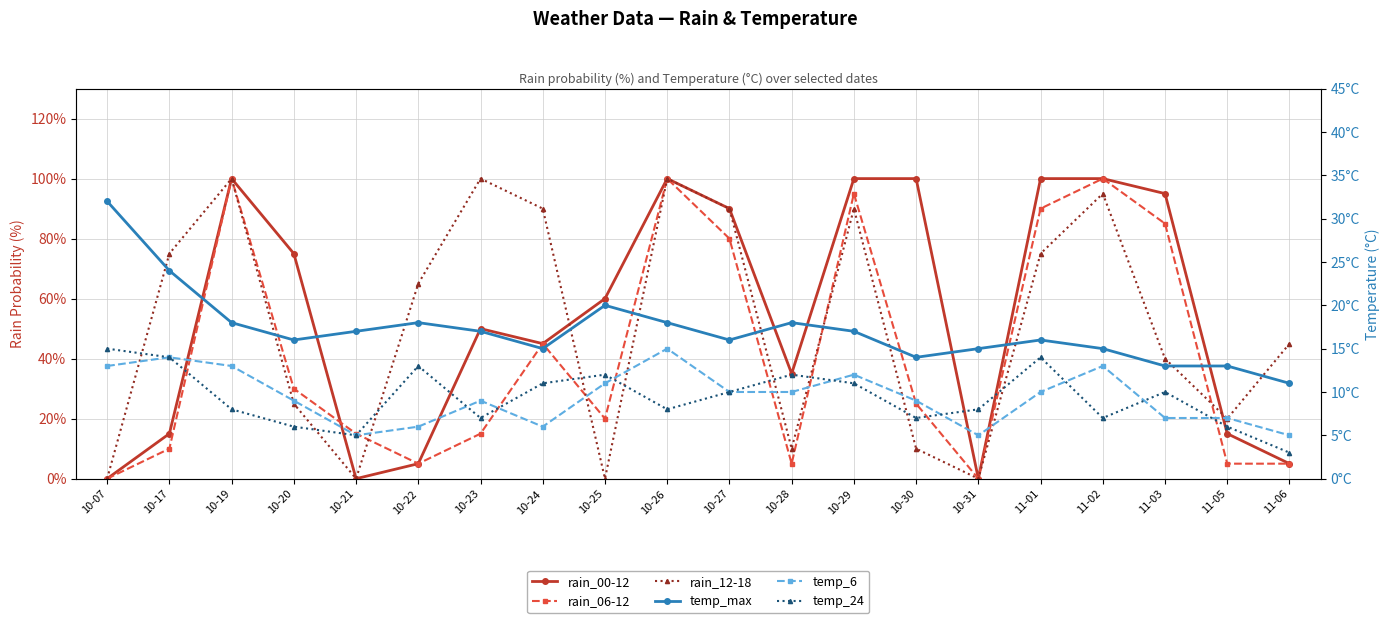

Which series has the largest total across all categories?

rain_00-12